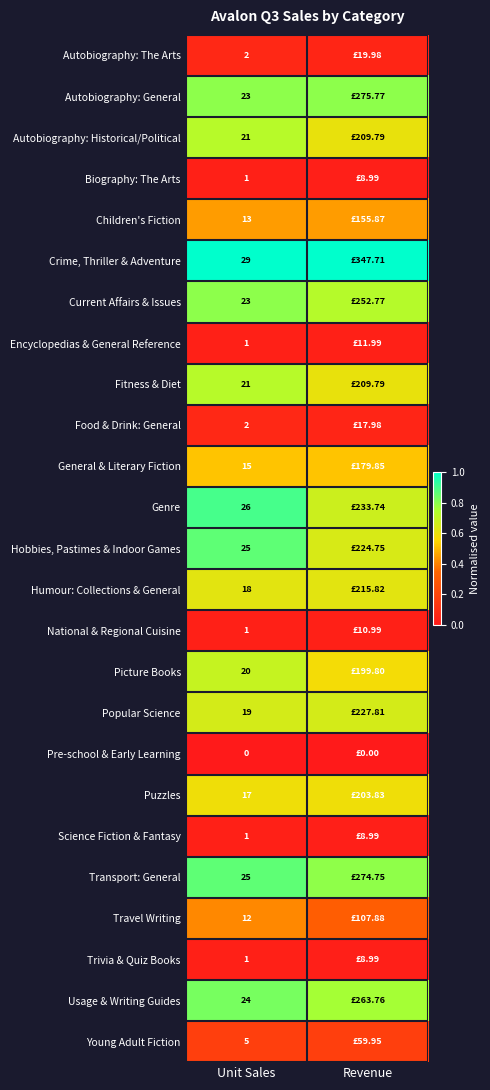

Read the Young Adult Fiction value at Revenue.

0.2